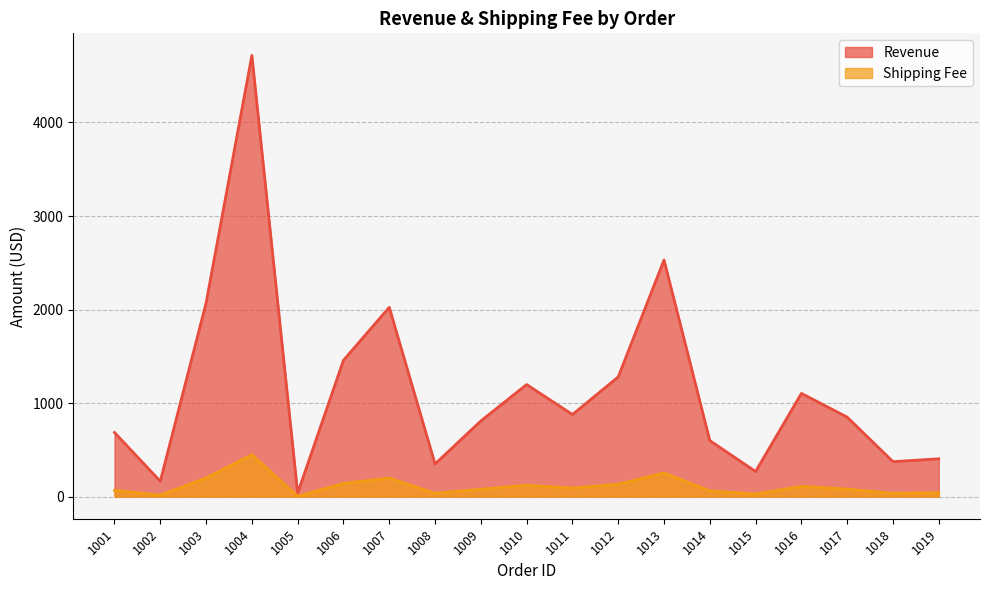

At which category is the sum across all series the highest?

1004